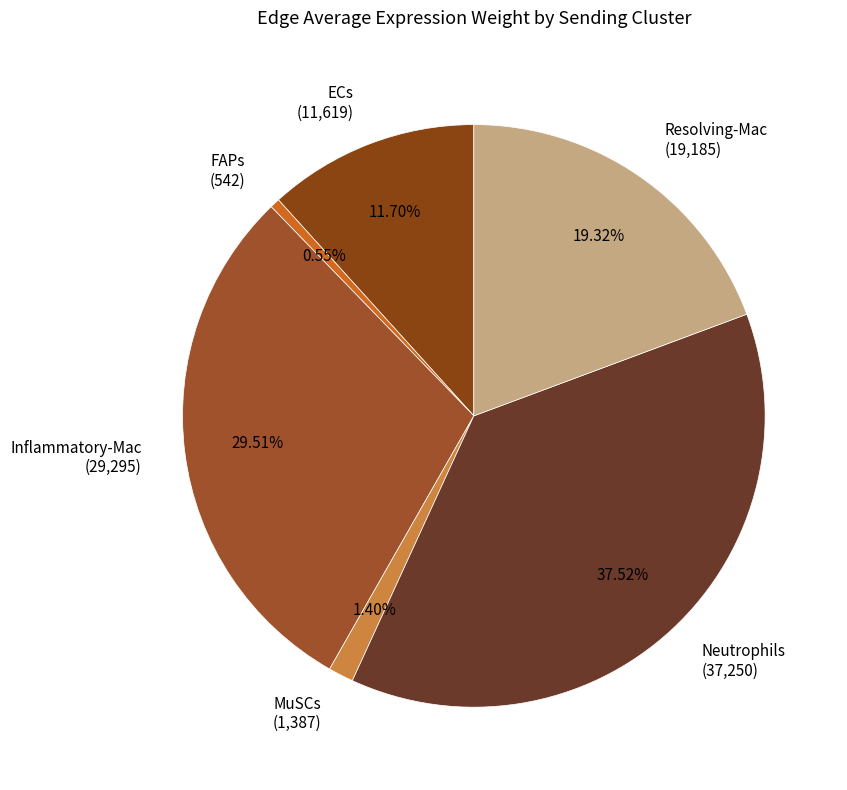

Is it true that MuSCs is 1% of the pie?

True